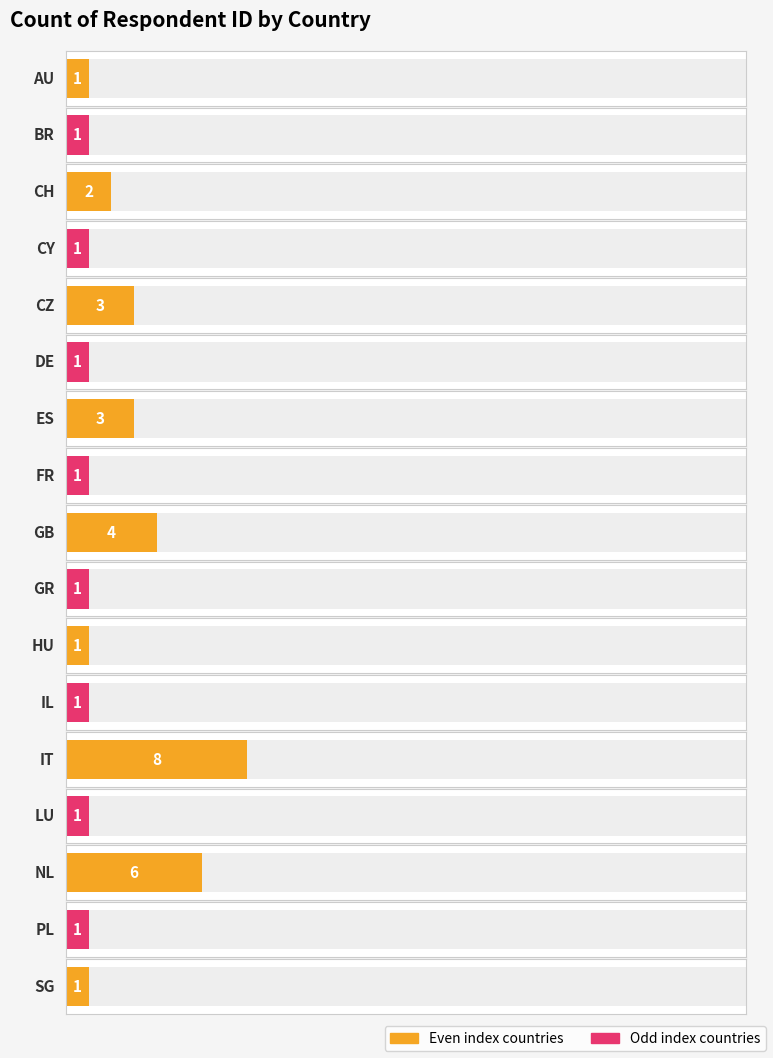

What is the sum of all values?

37